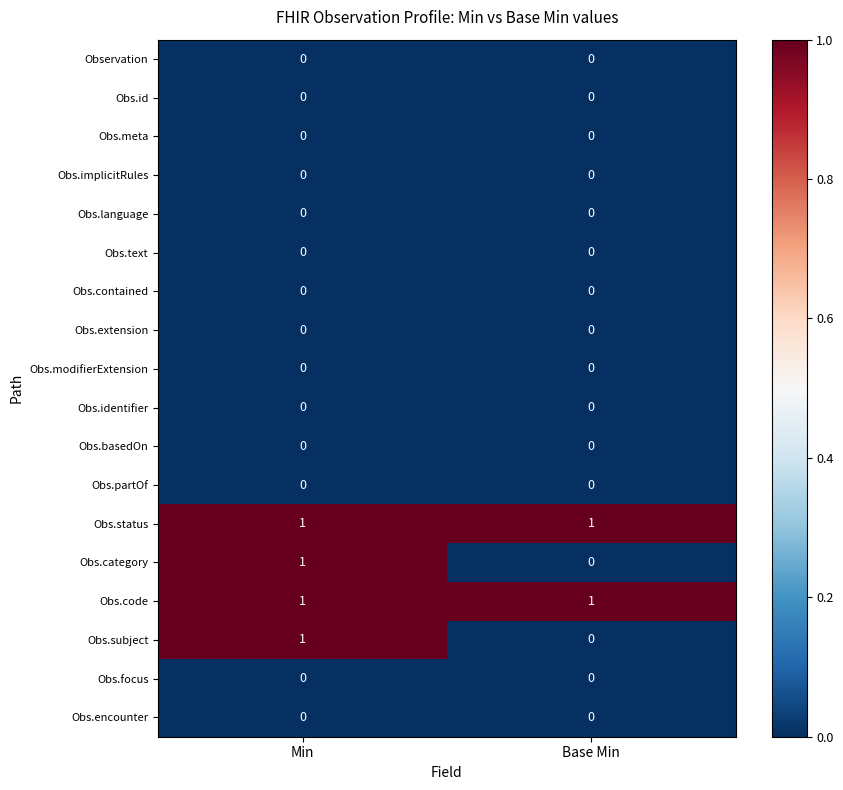

What is the total value across all series at Min?

4